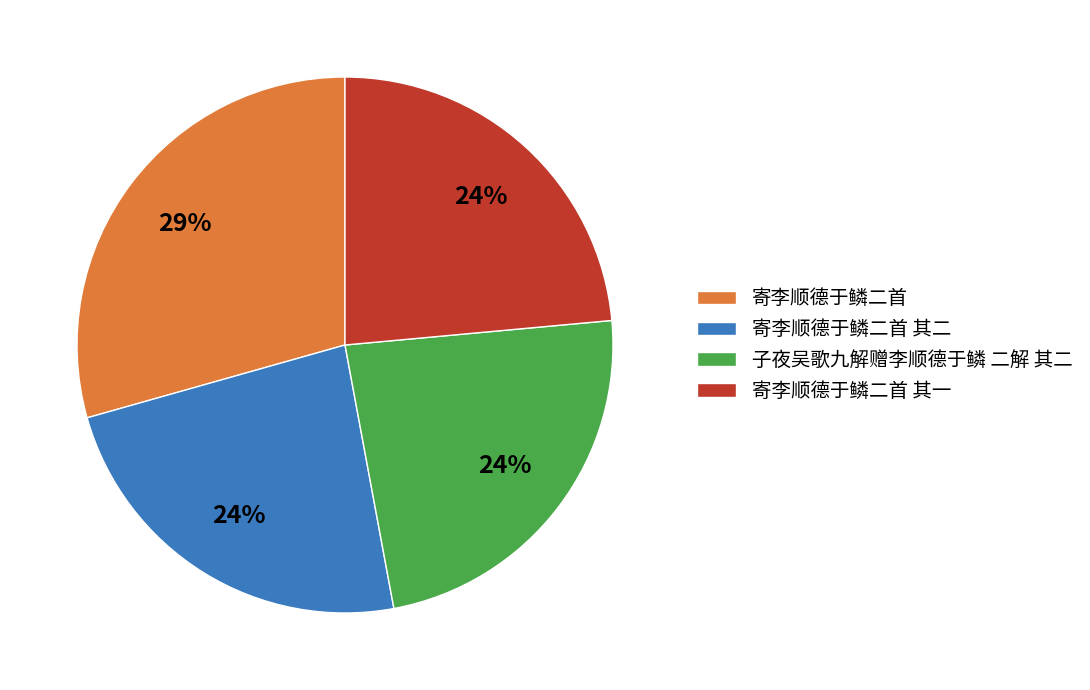

To the nearest percent, what is the average slice percentage?

25%